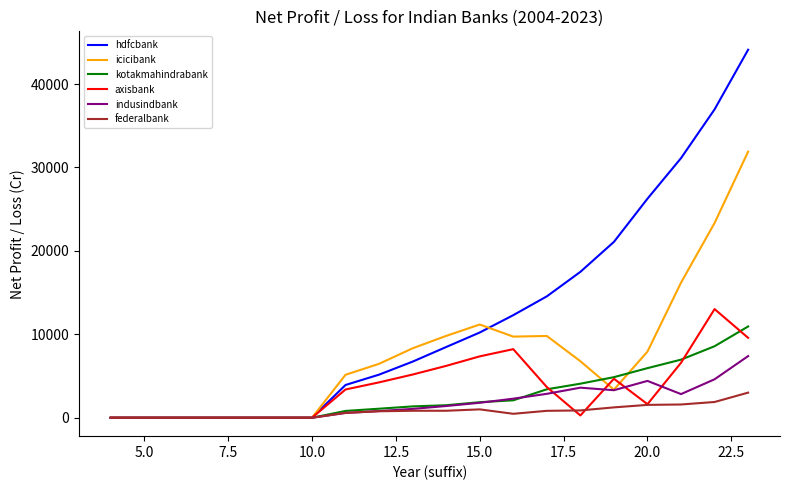

List the series in order of their peak value, lowest first.

federalbank, indusindbank, kotakmahindrabank, axisbank, icicibank, hdfcbank